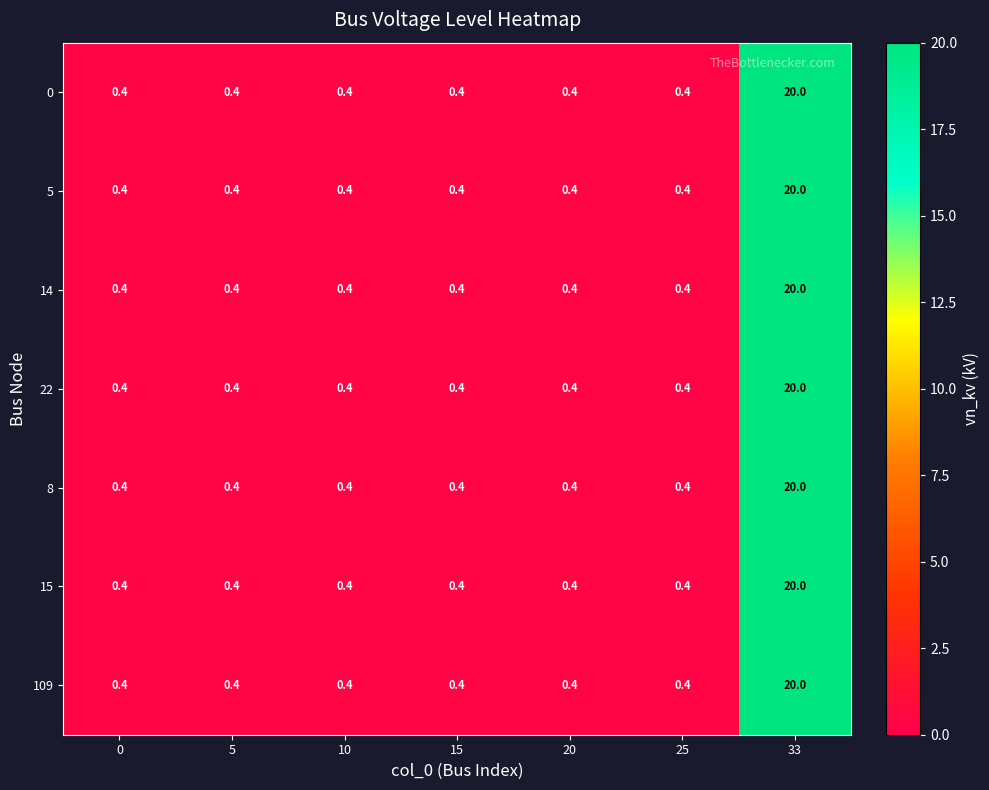

What is the smallest value displayed?

0.4